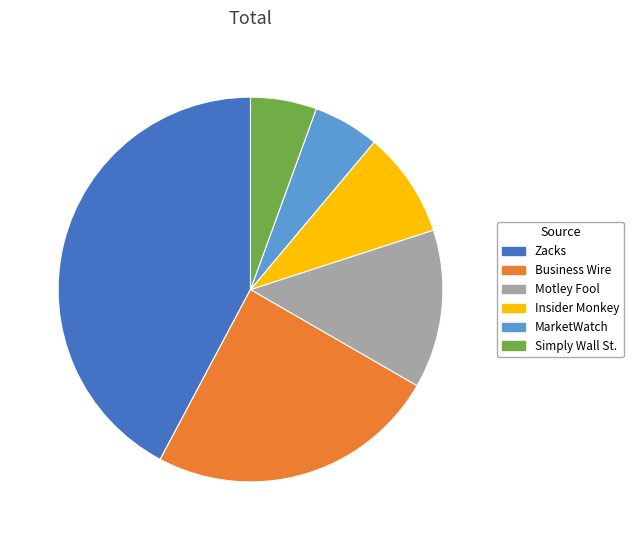

Count the number of slices in the pie.

6